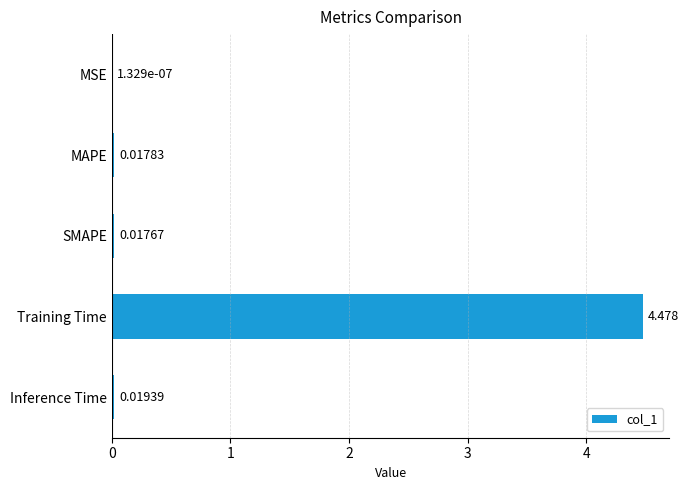

What is the average value?

0.9